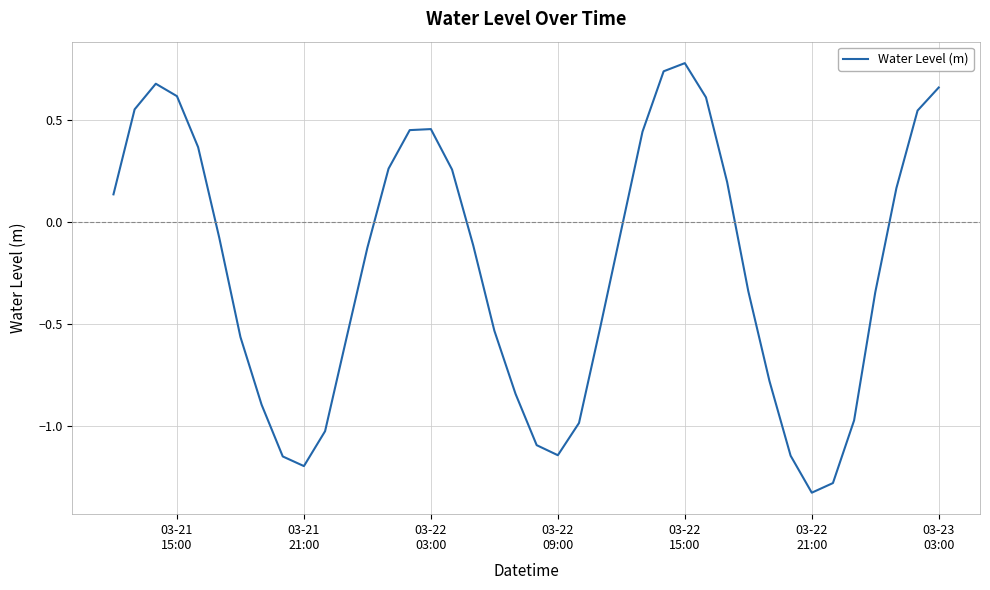

What is the greatest value displayed?

0.8